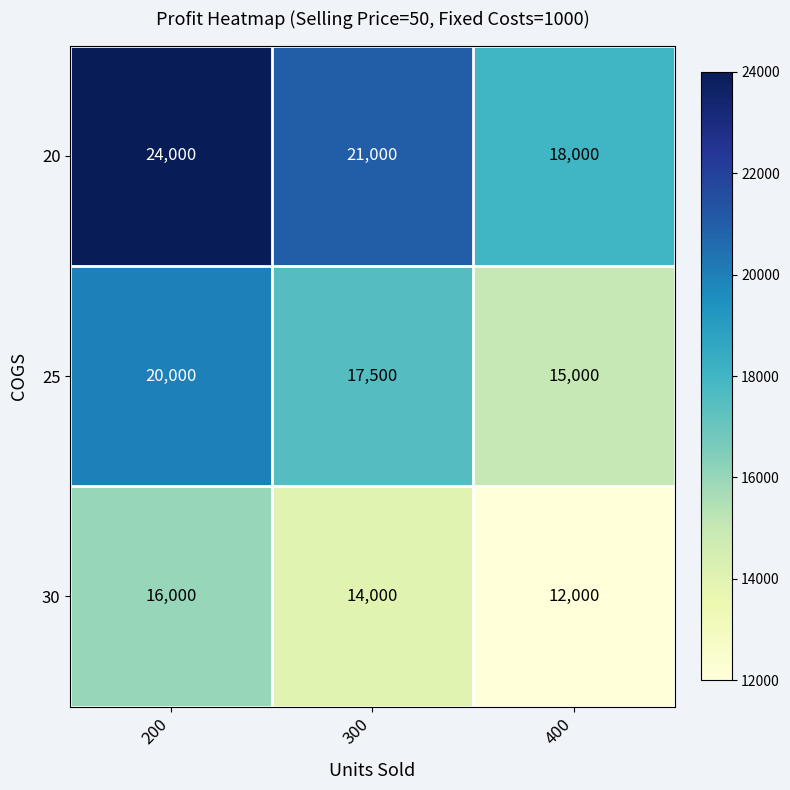

How many data points does each series have?

3